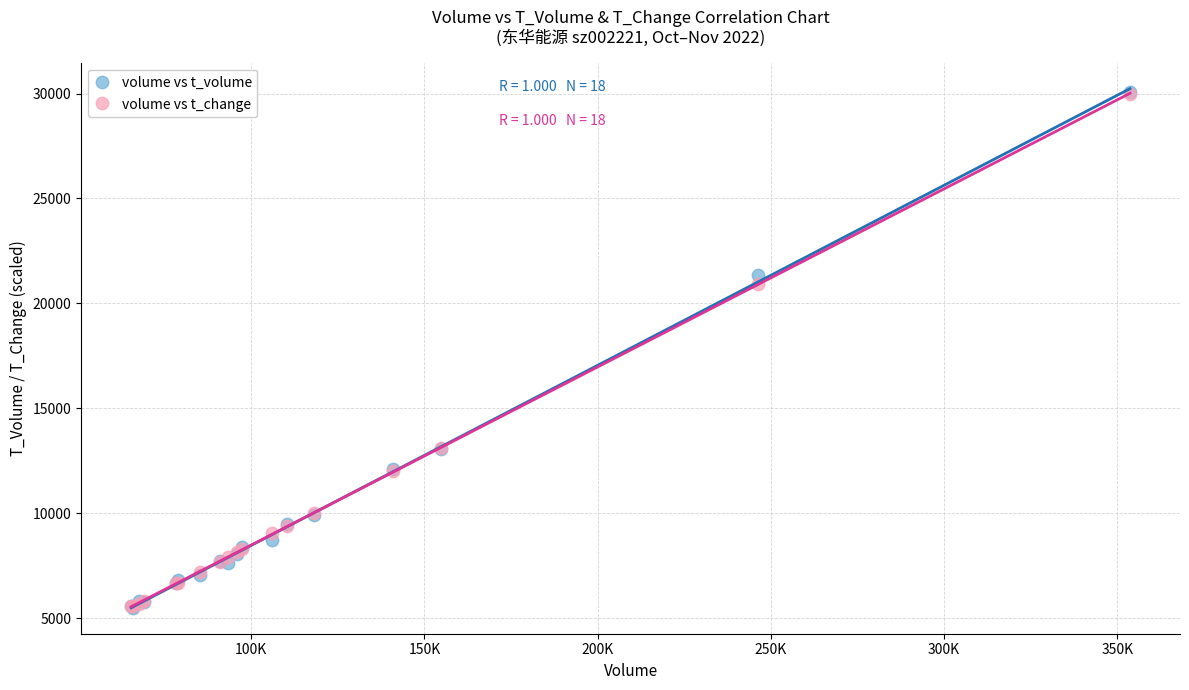

In the volume vs t_volume series, what Y value is closest to 17791?

21371.0